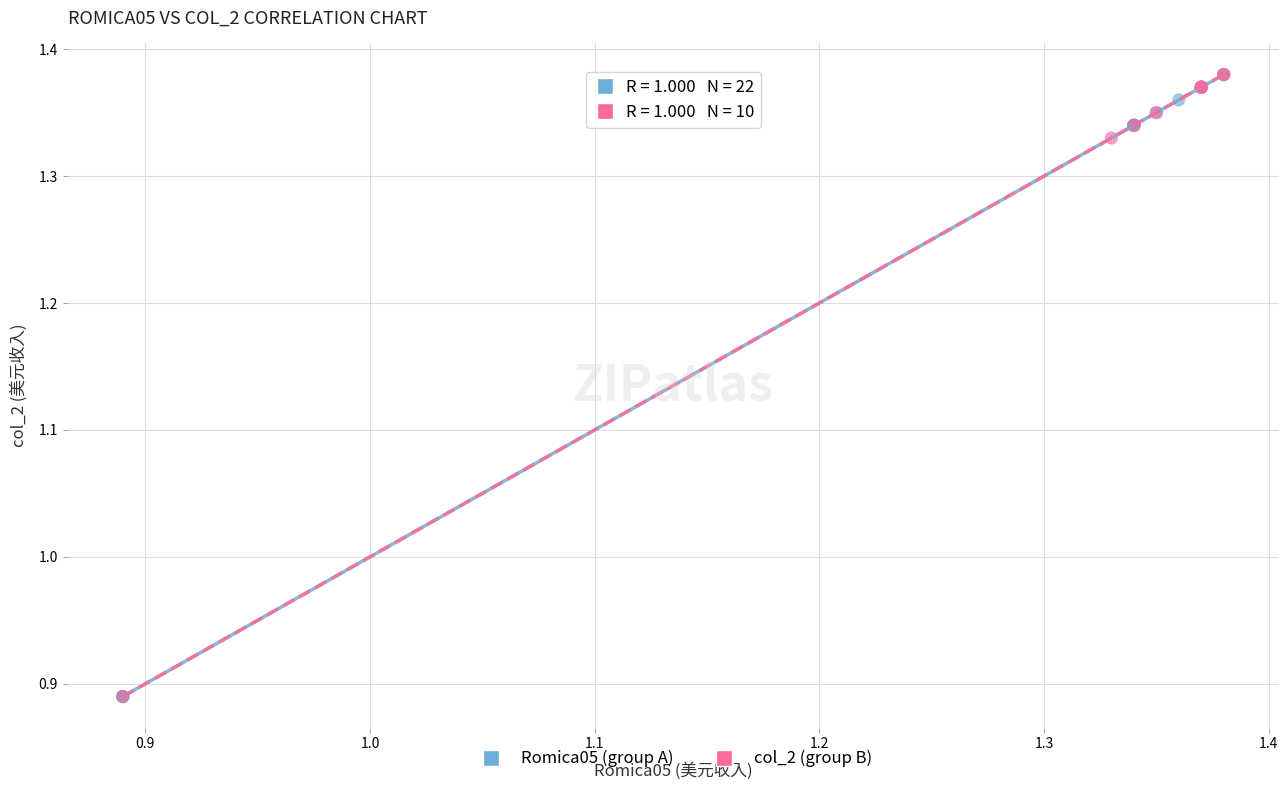

What are all the series names shown in the legend?

Romica05 (group A), col_2 (group B)